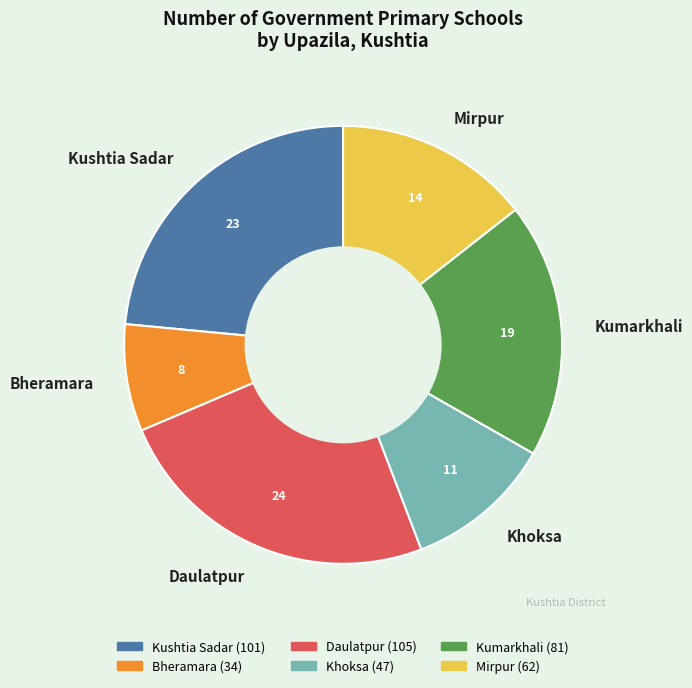

What is the smallest slice in the pie chart?

Bheramara